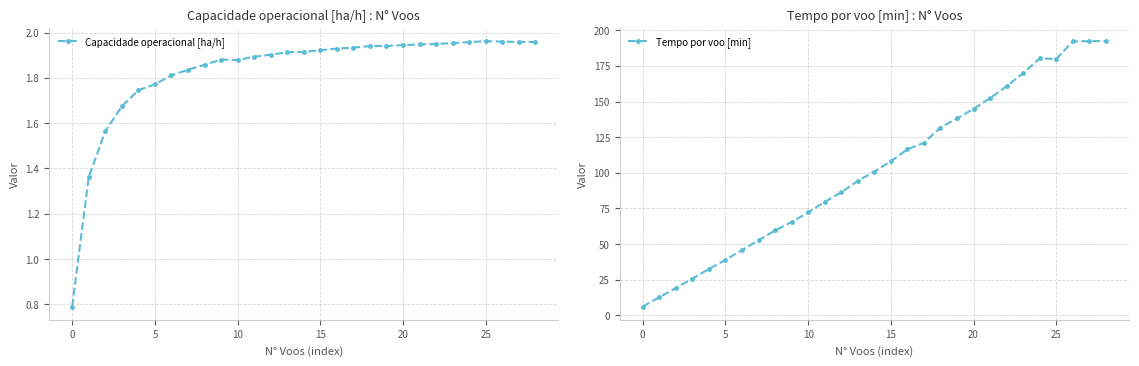

What is the lowest value of the Capacidade operacional [ha/h] series?

0.8